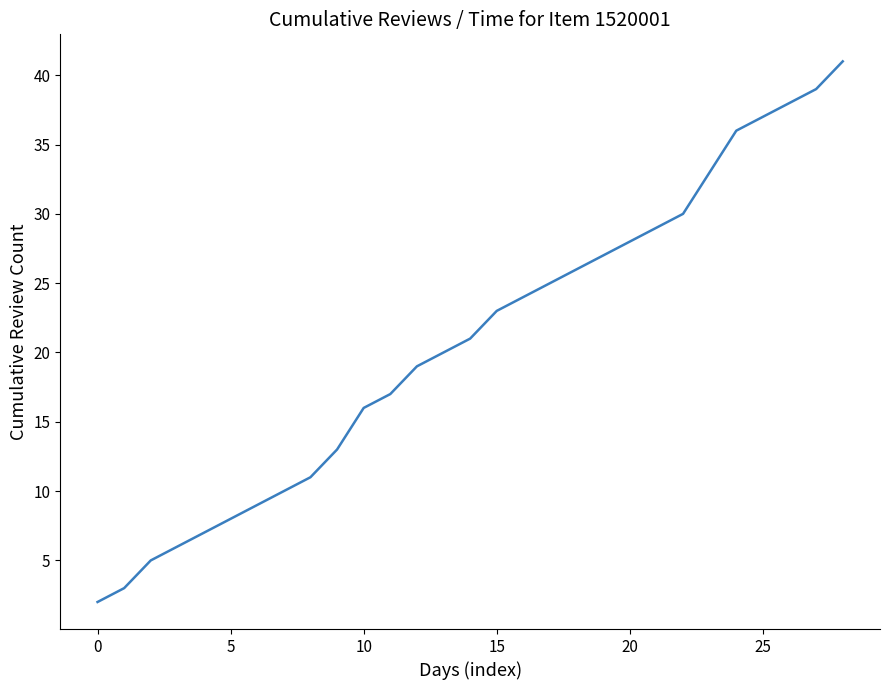

What is the maximum value shown in the chart?

41